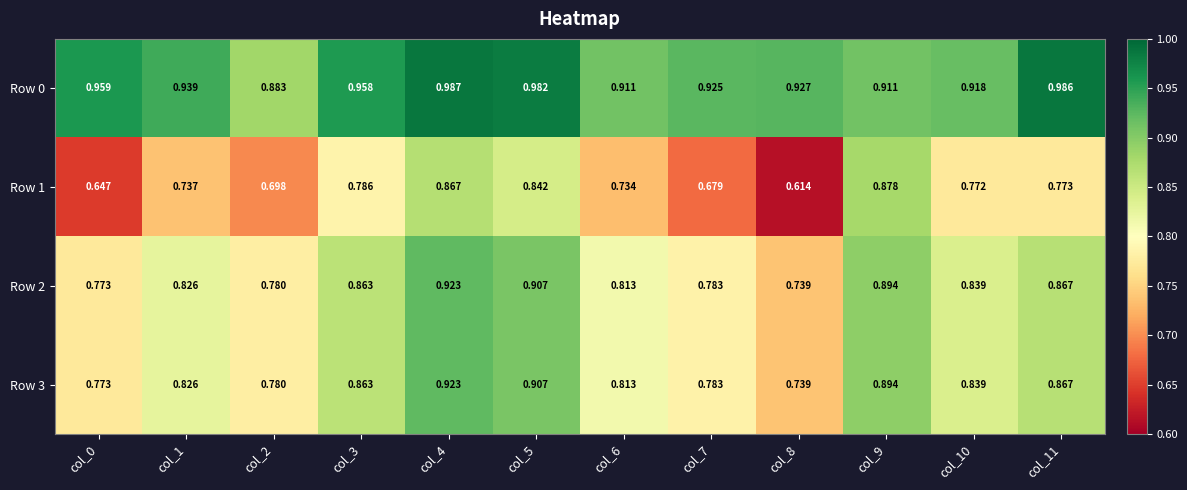

What is the spread (max minus min) of values at col_3?

0.2